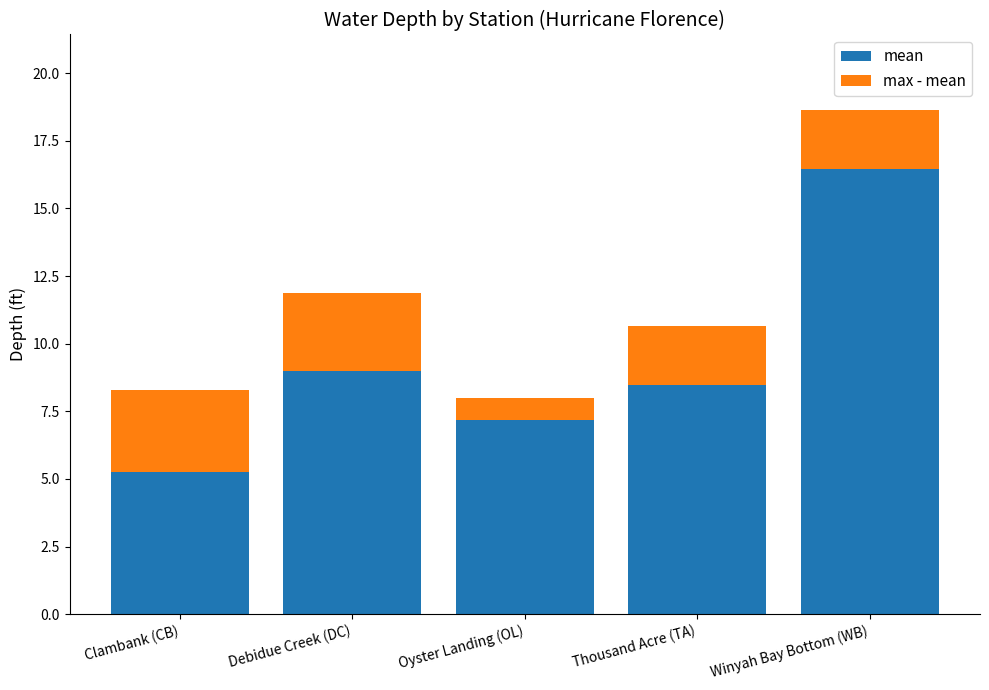

Reading right to left, what are the values for mean?

Winyah Bay Bottom (WB)=16.4	Thousand Acre (TA)=8.5	Oyster Landing (OL)=7.2	Debidue Creek (DC)=9.0	Clambank (CB)=5.3